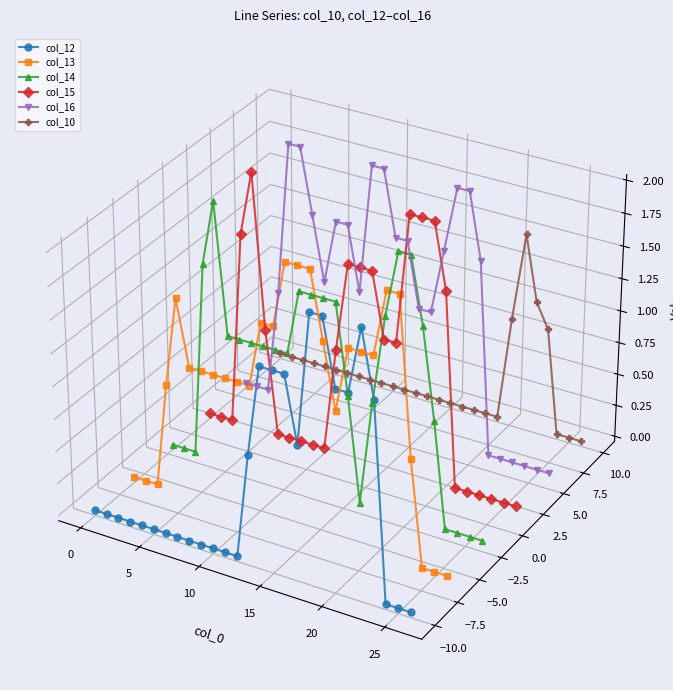

List the series in order of their peak value, lowest first.

col_12, col_13, col_10, col_14, col_15, col_16